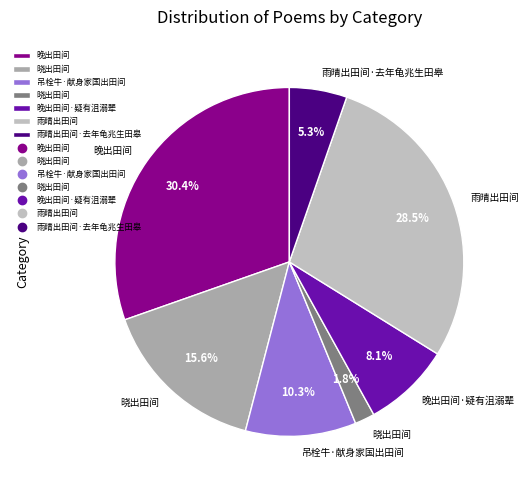

Which category has the smallest portion of the pie?

晓出田间